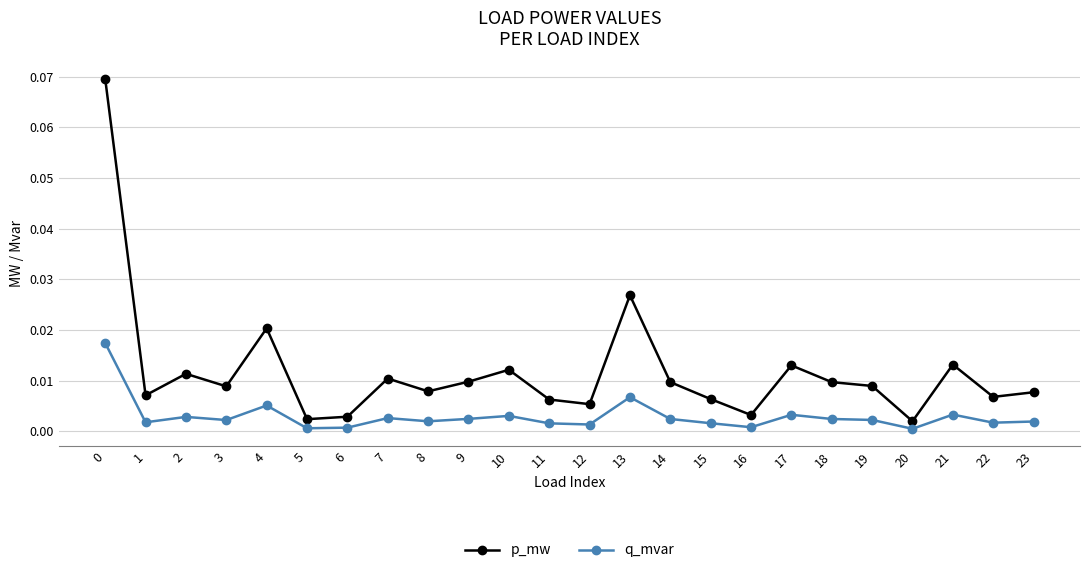

Which series changed the most between 0 and 21?

p_mw